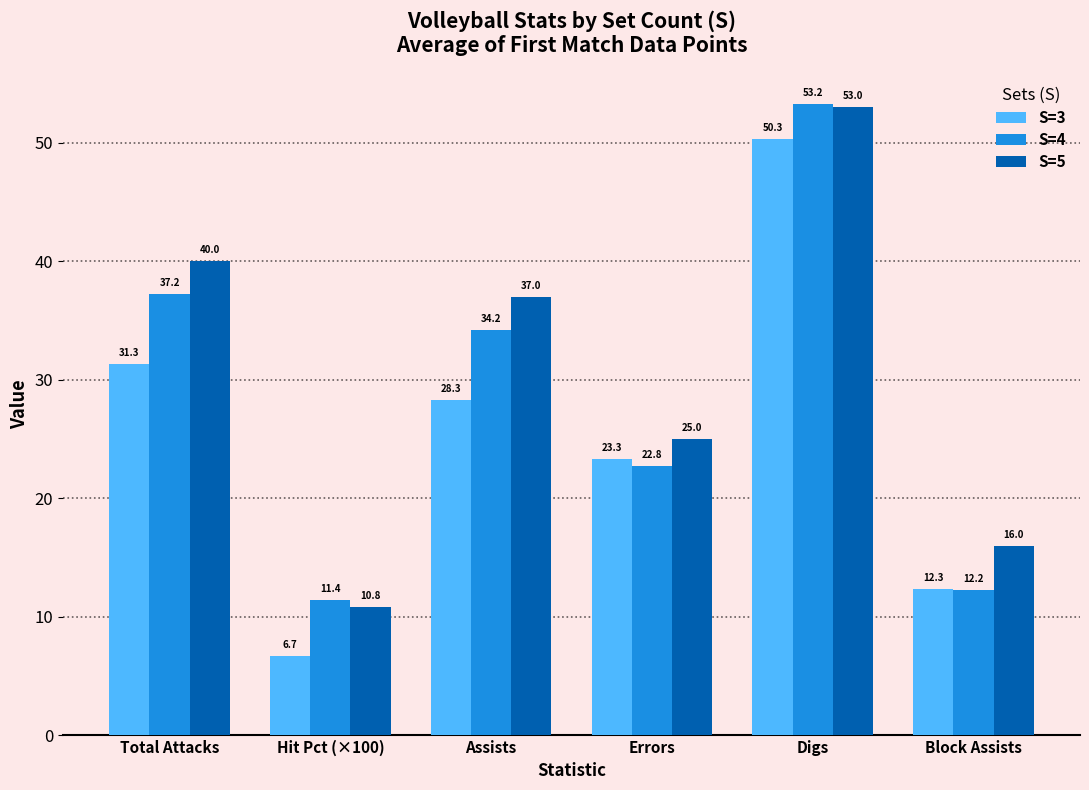

What is the approximate value of S=5 at Digs?

53.0